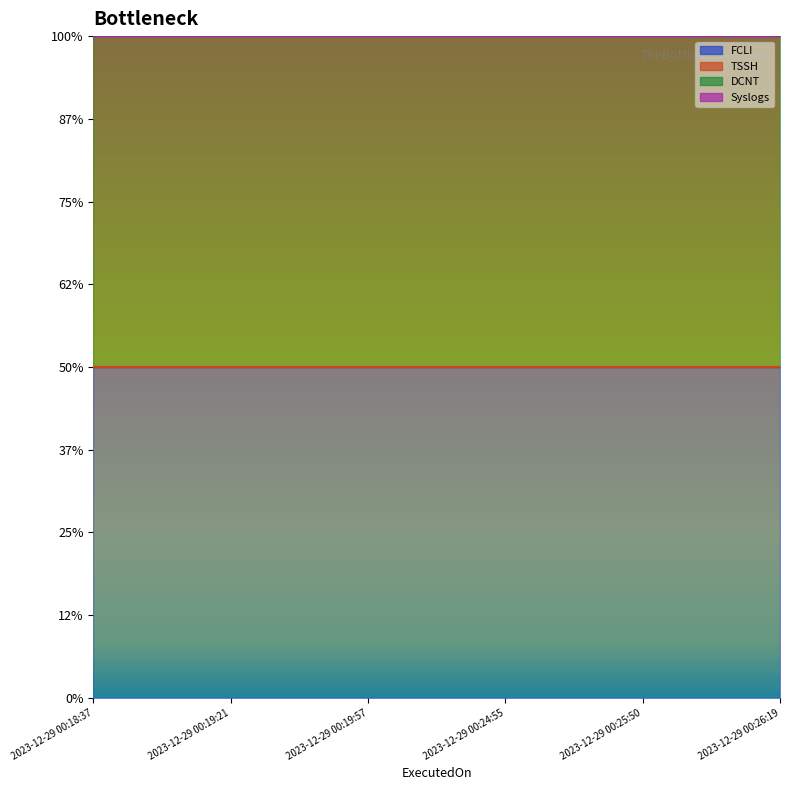

Reading left to right, transcribe all the data shown in this chart.

FCLI: 1	1	1	1	1	1
TSSH: 0	0	0	0	0	0
DCNT: 1	1	1	1	1	1
Syslogs: 0	0	0	0	0	0